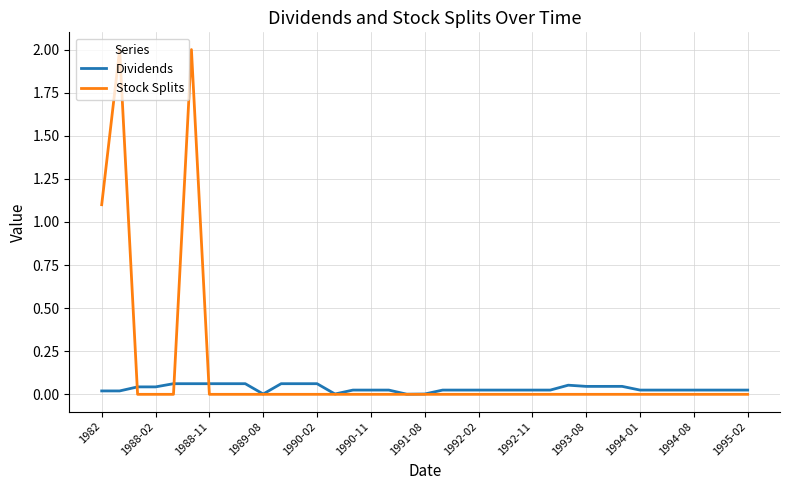

Rank the series by their maximum value, from lowest to highest.

Dividends, Stock Splits